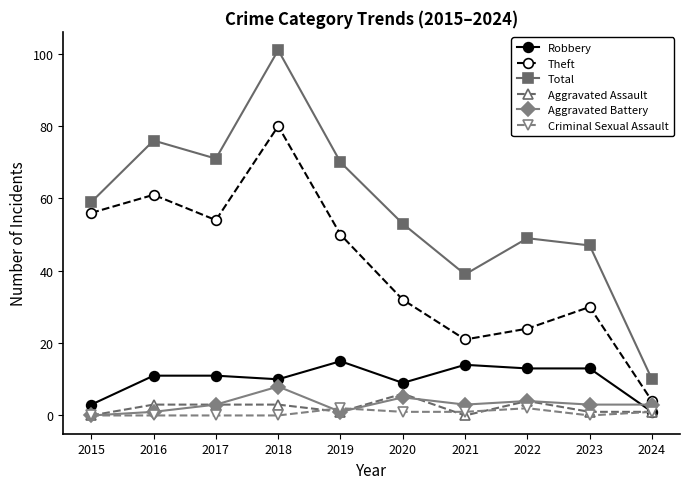

What is the difference between the maximum and second lowest values in the Aggravated Assault series?

6